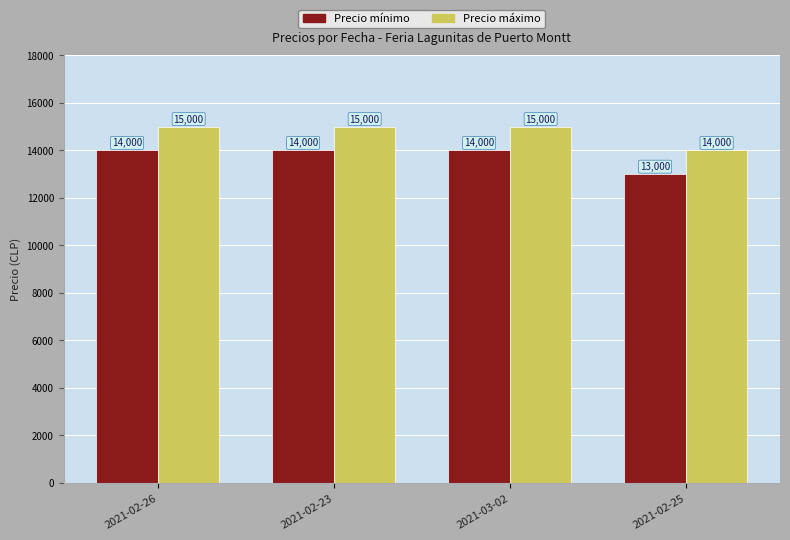

Are the bars horizontal?

No